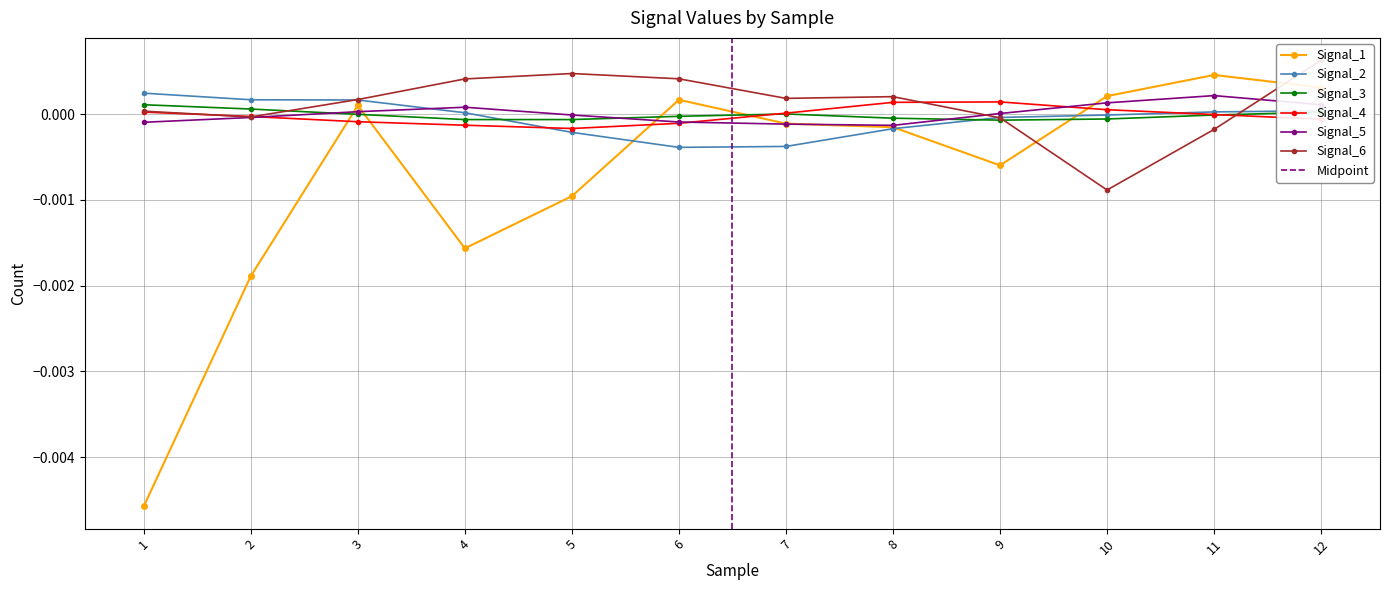

After their last crossing, which series has the higher values: Signal_5 or Signal_4?

Signal_5